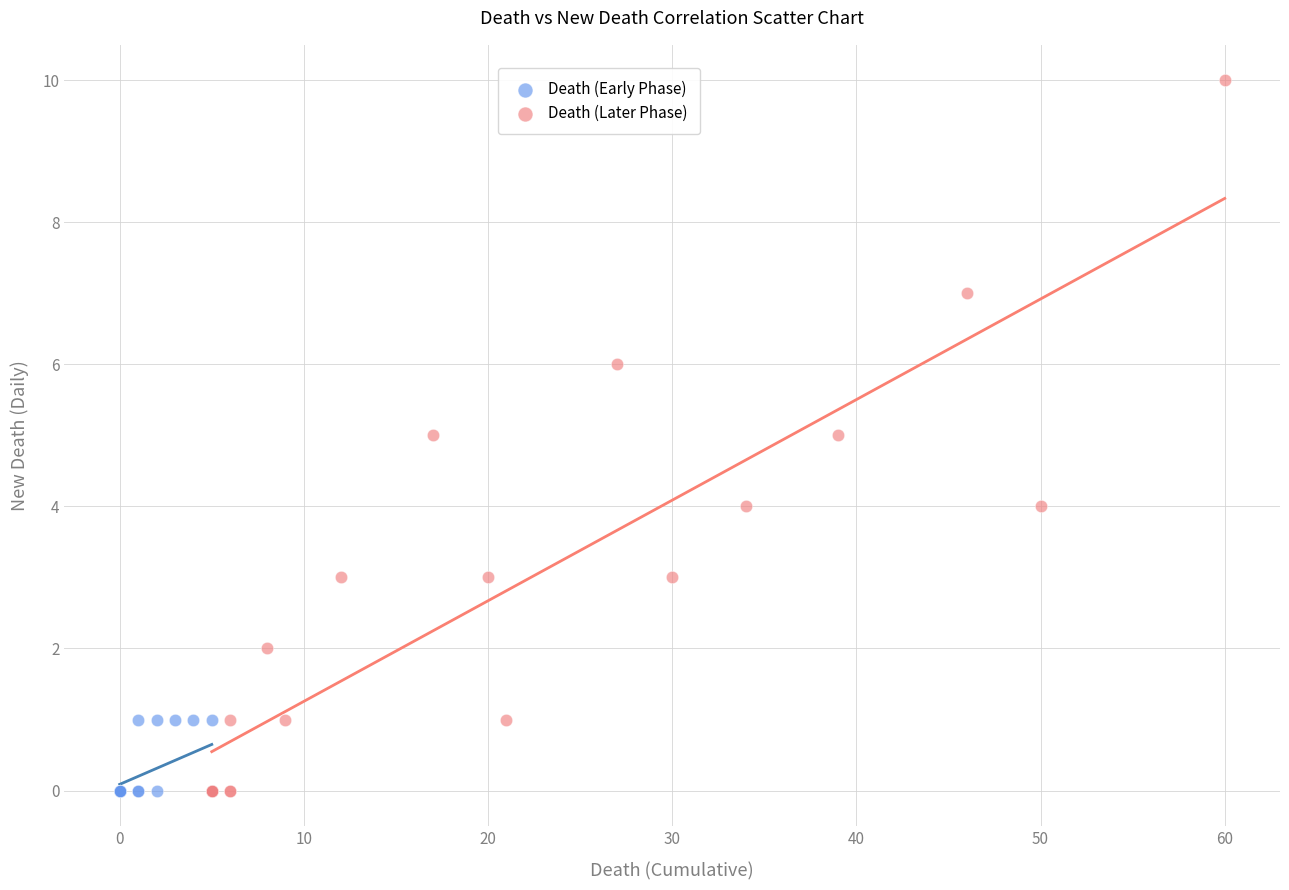

Which series contains the highest Y value?

Death (Later Phase)